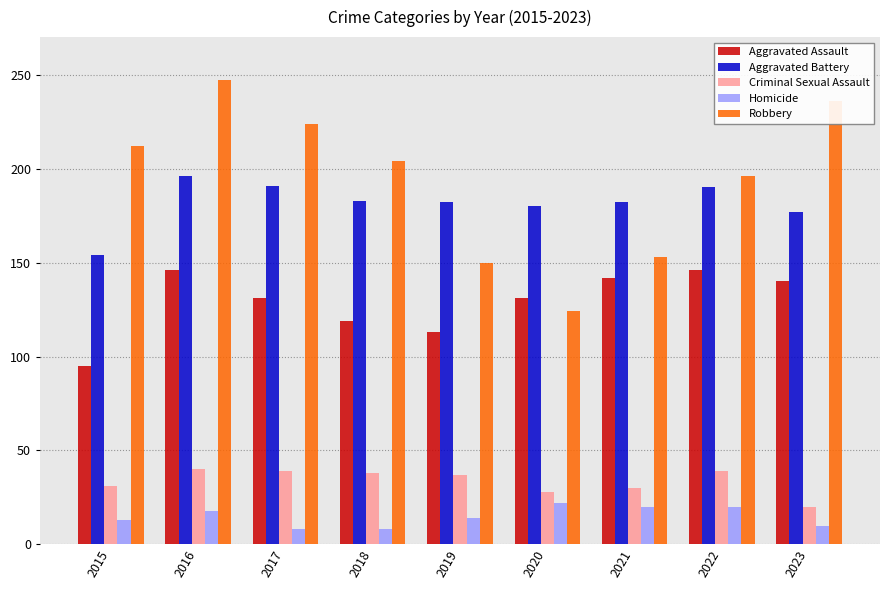

What is the difference between the highest and lowest values at 2021?

162